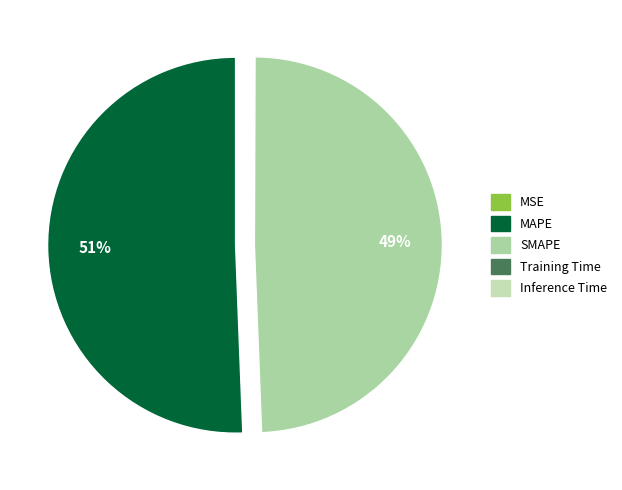

Which slice represents more than half of the pie?

MAPE